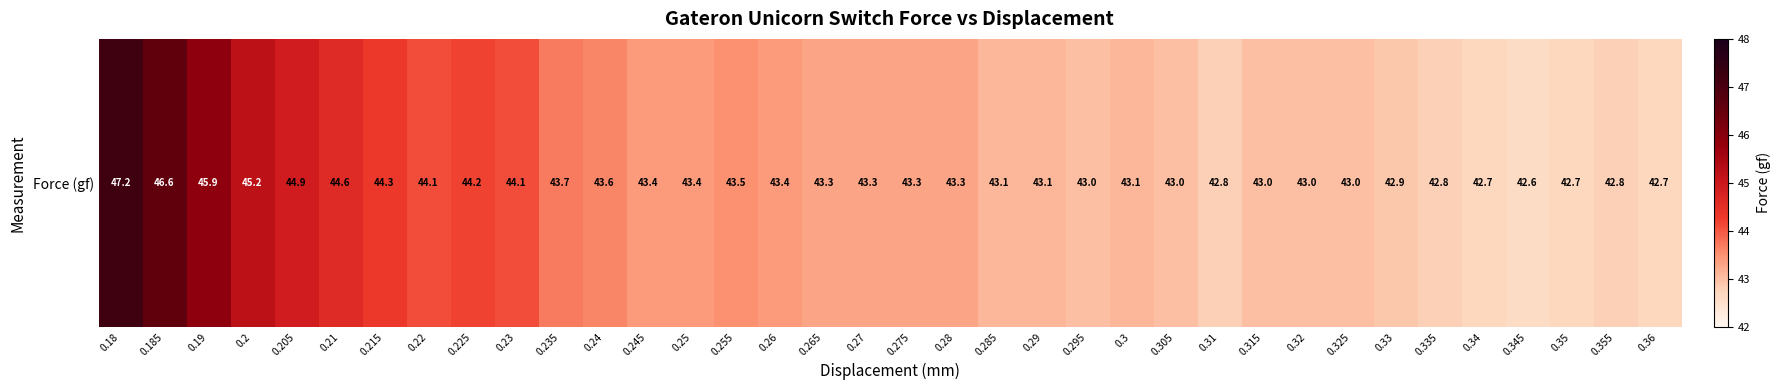

Where does the data first go above 43?

0.18